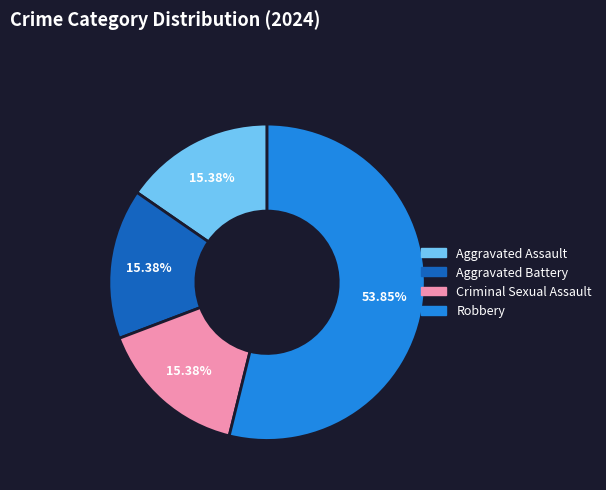

Which slice is the largest?

Robbery